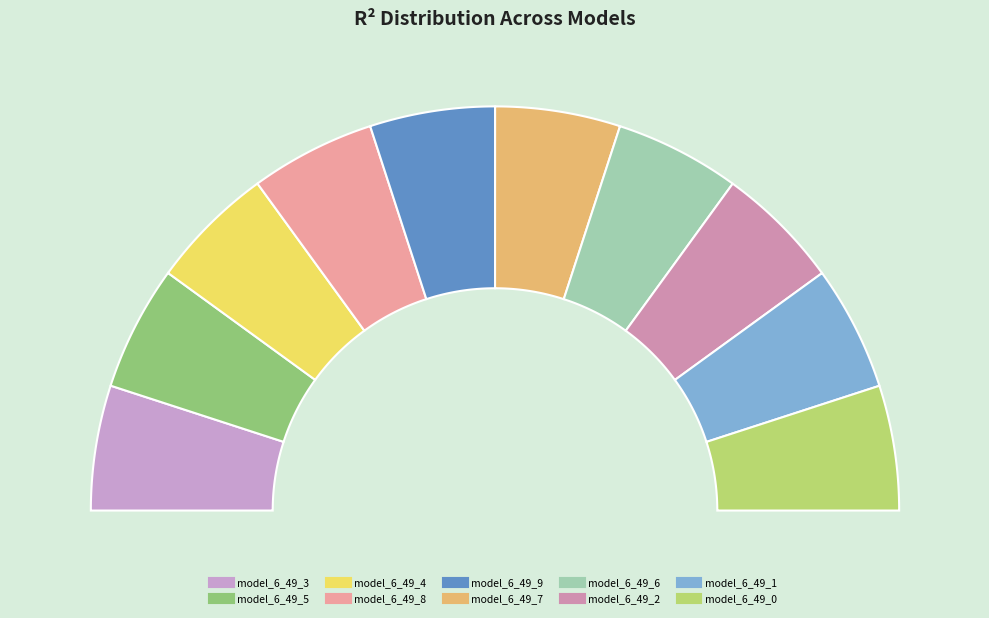

Rank the categories by value from highest to lowest.

model_6_49_7, model_6_49_8, model_6_49_6, model_6_49_5, model_6_49_9, model_6_49_4, model_6_49_3, model_6_49_1, model_6_49_2, model_6_49_0